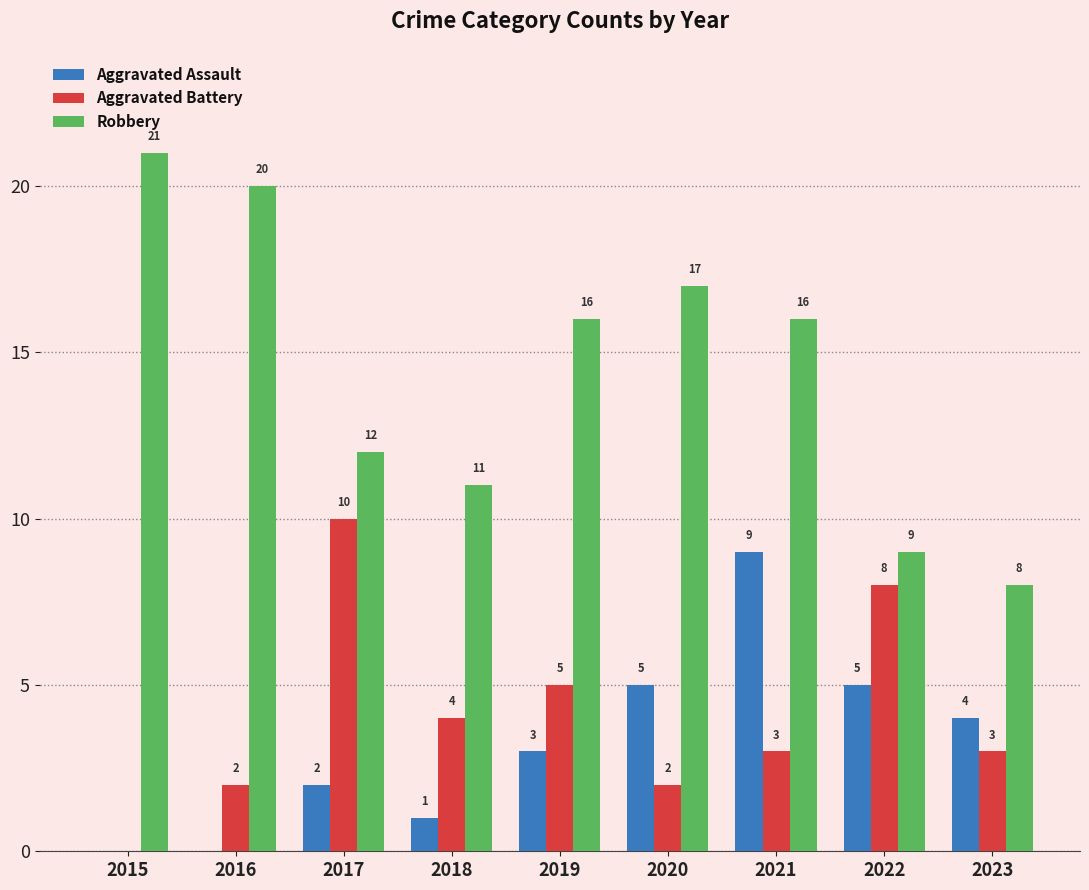

True or false: Aggravated Battery has a value of 2 at 2020.

True